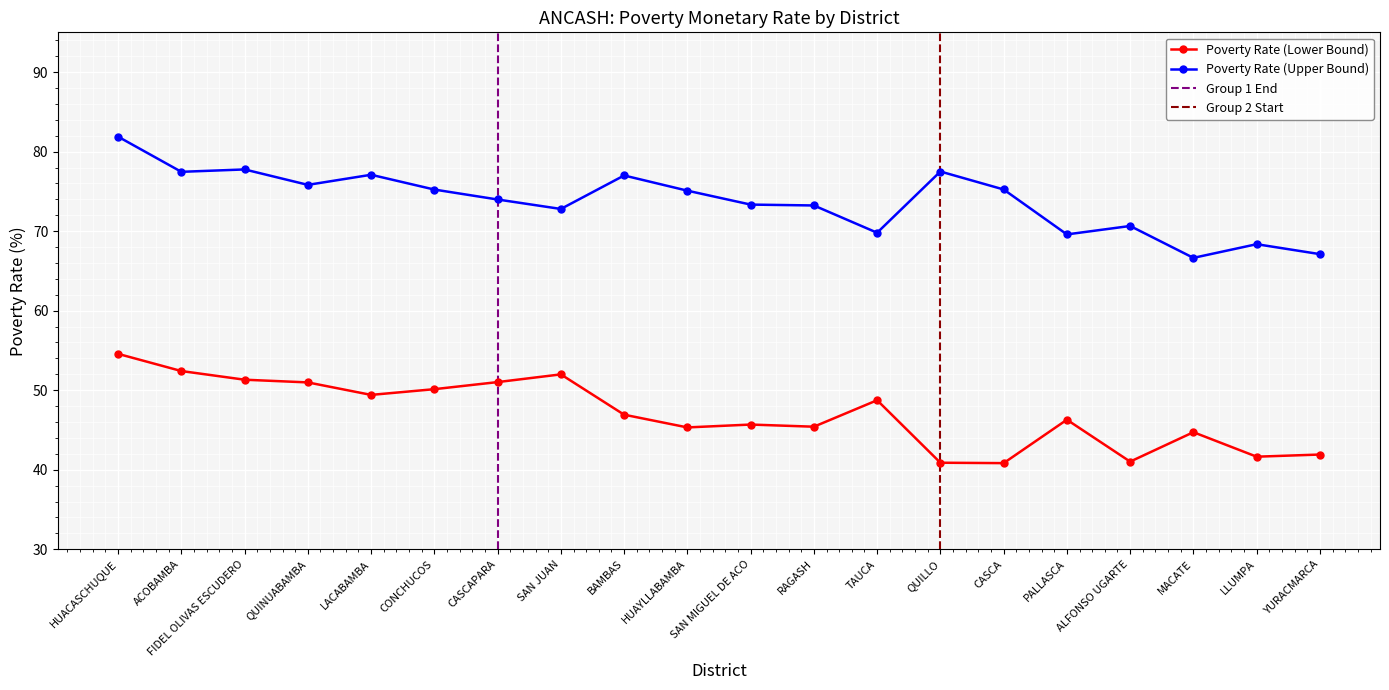

Is it true that Poverty Rate (Lower Bound) equals 55.1 at YURACMARCA?

False